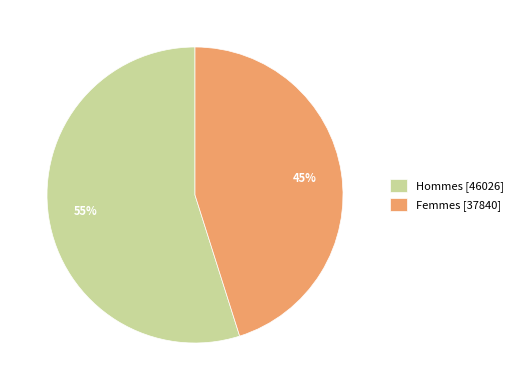

To the nearest percent, what is the difference between the largest and smallest slice percentages?

10%